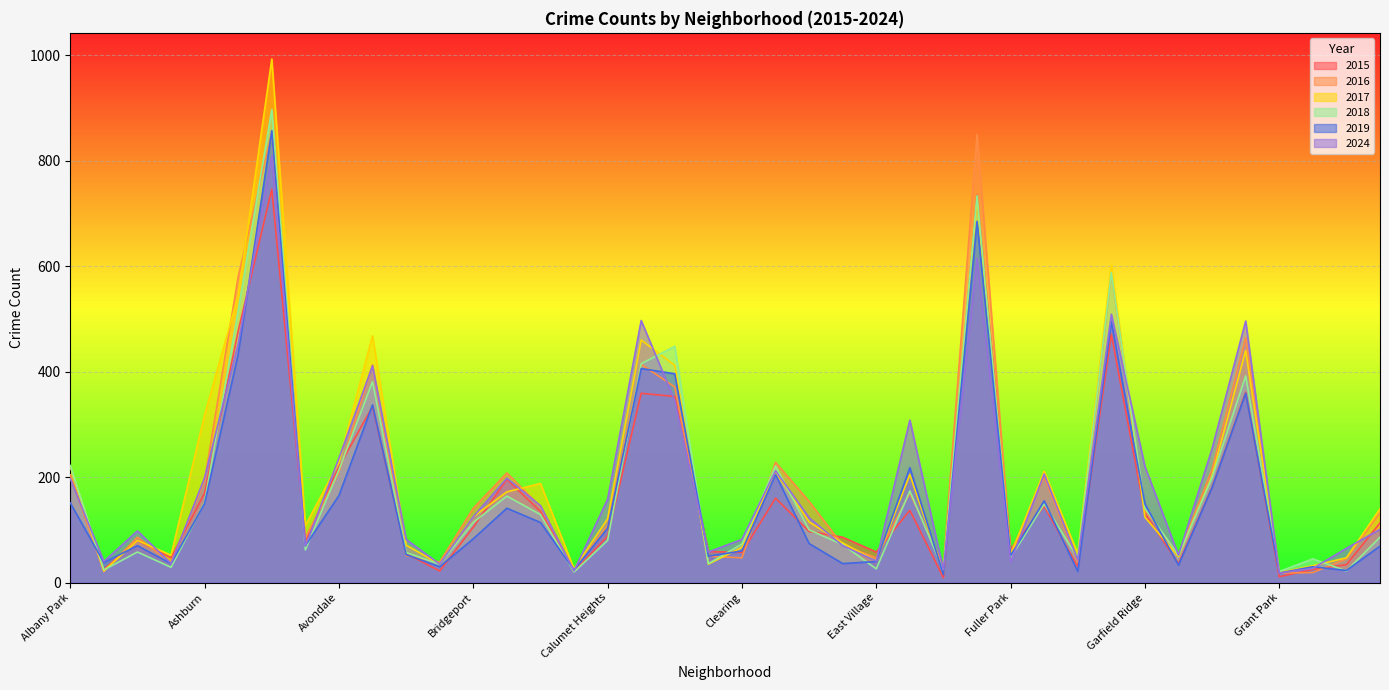

What is the spread (max minus min) of values at Greektown?

26